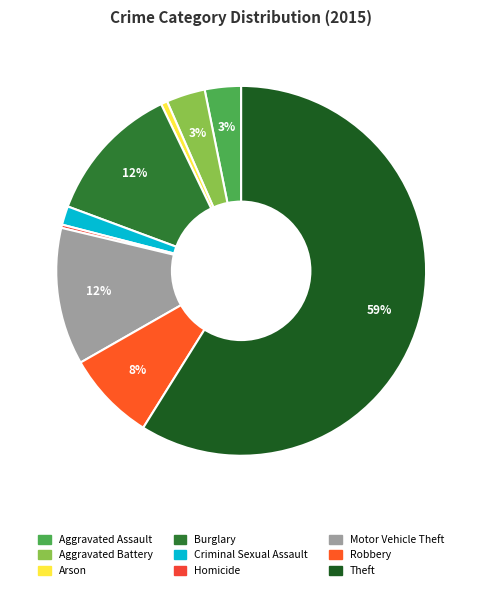

To the nearest percent, what percentage of the pie is Criminal Sexual Assault?

2%